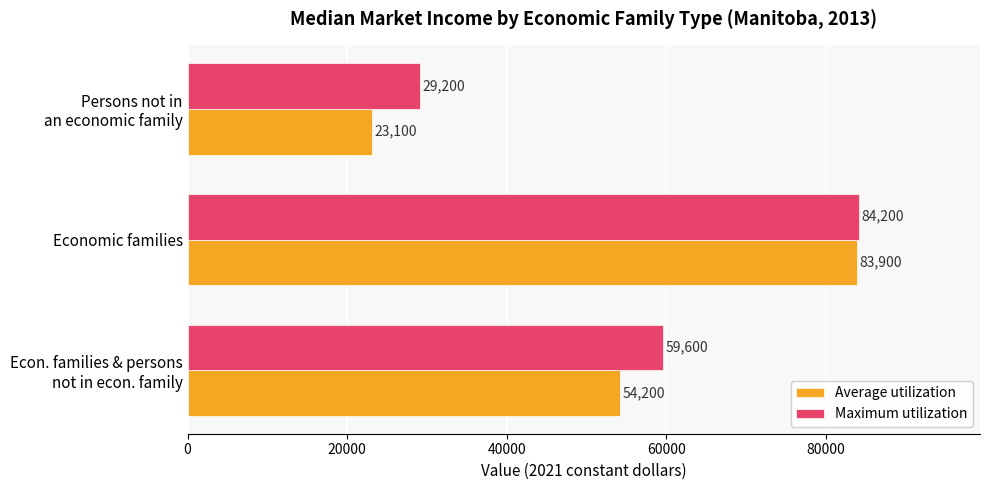

Which series has the widest spread of values?

Average utilization